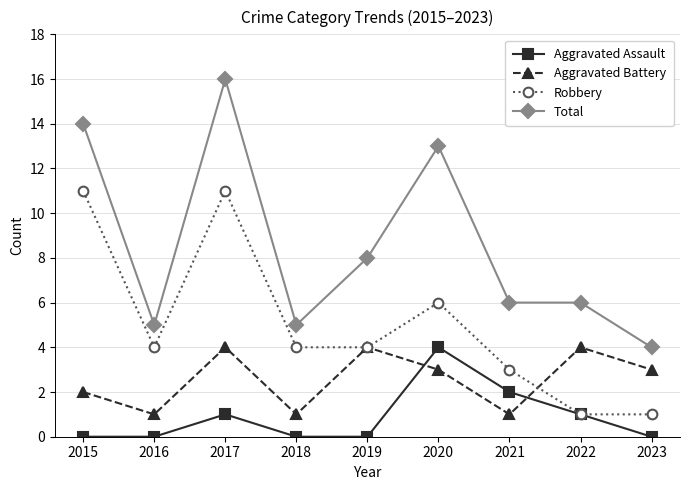

Which series has the largest range (max minus min)?

Total